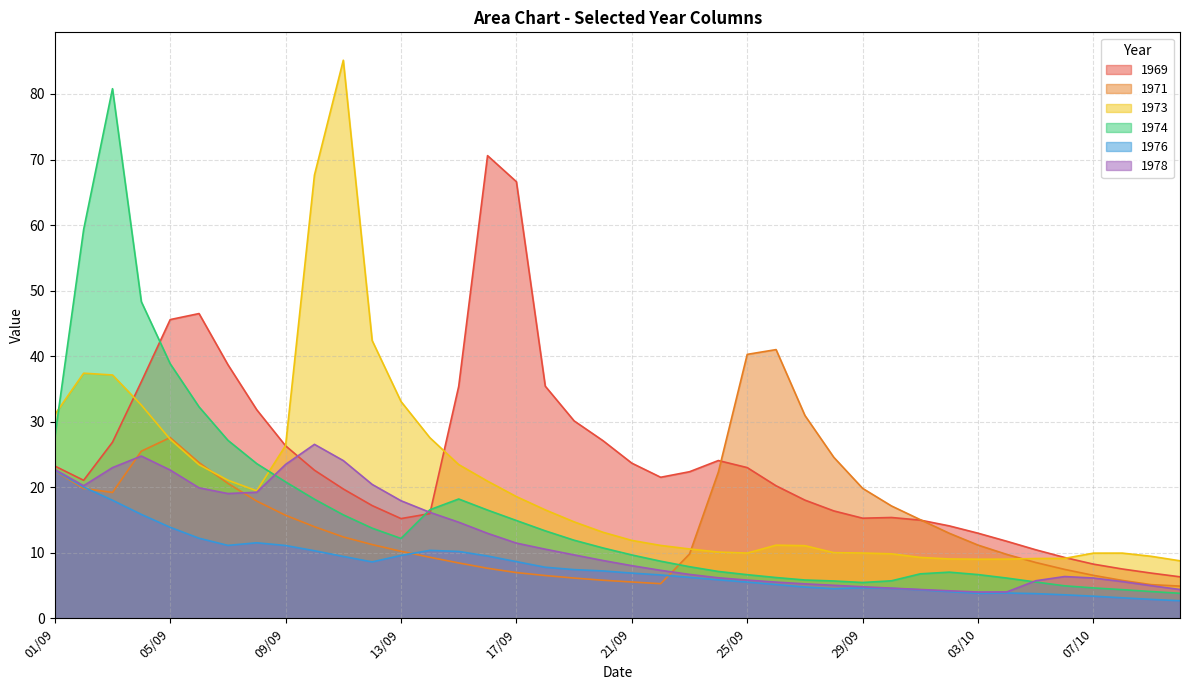

How many times do 1971 and 1969 cross each other?

2